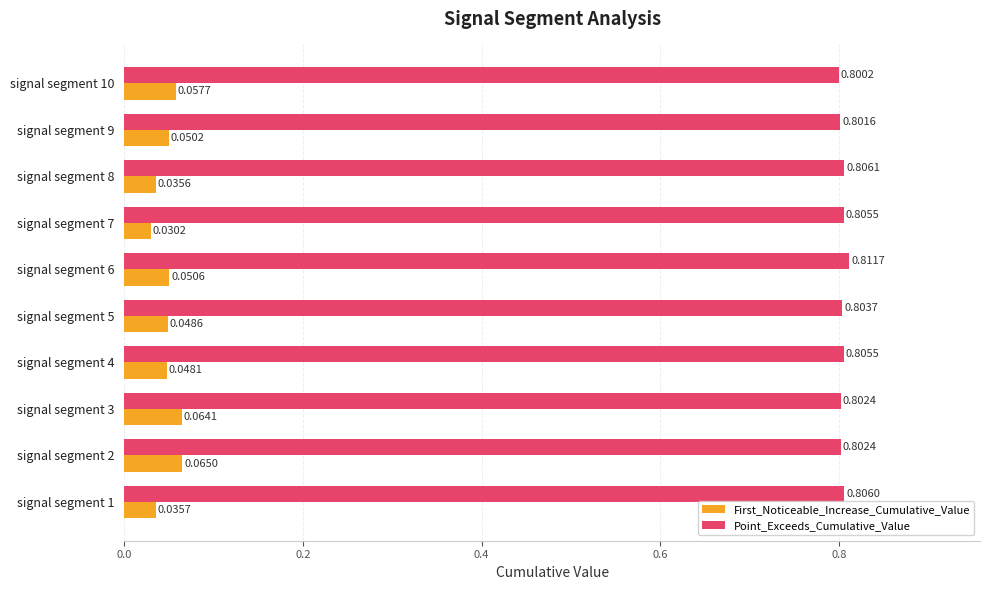

Which series changed the most between signal segment 3 and signal segment 8?

First_Noticeable_Increase_Cumulative_Value